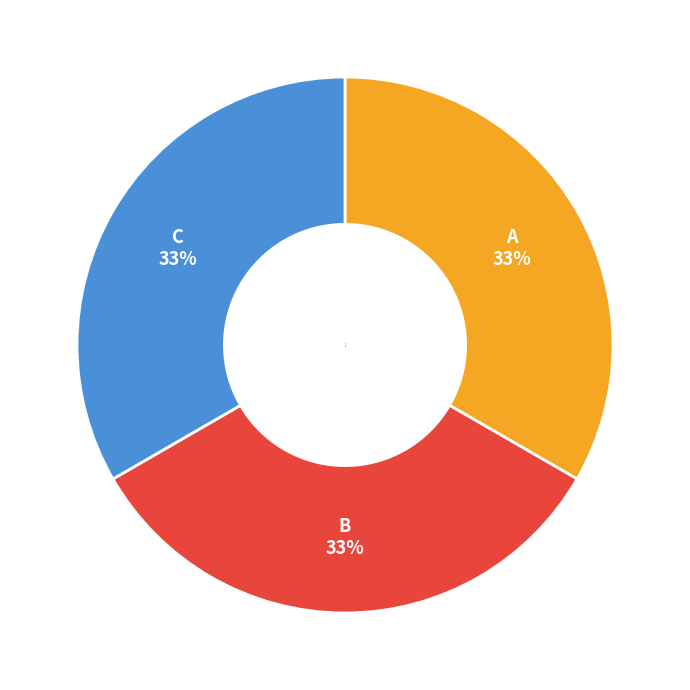

What percentage is the C slice, to the nearest percent?

33%